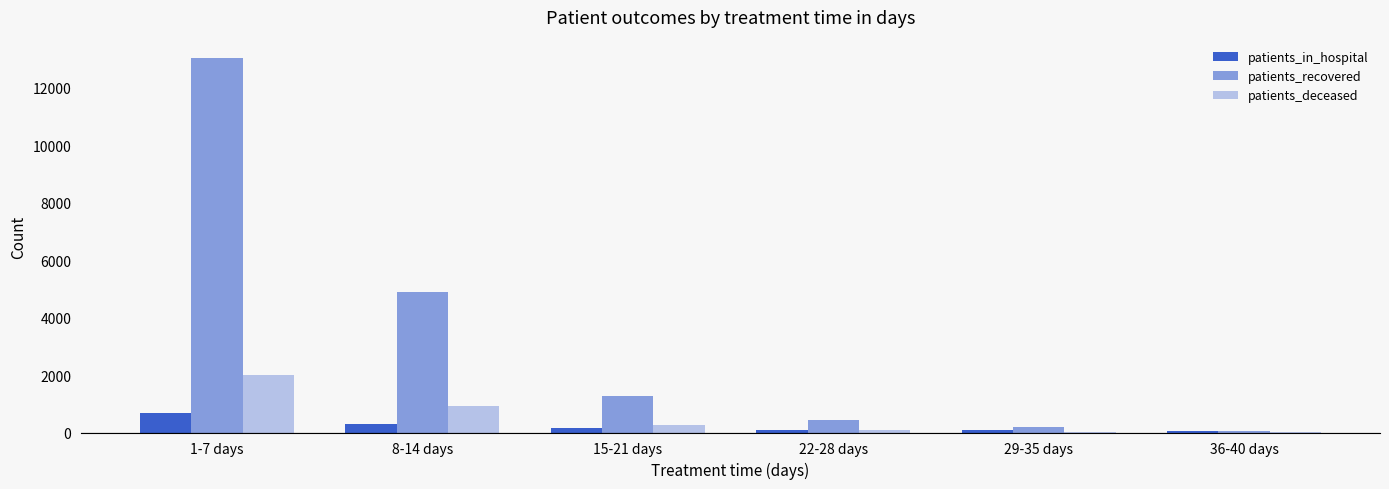

What is the sum of the patients_recovered values at 36-40 days and 8-14 days?

4972